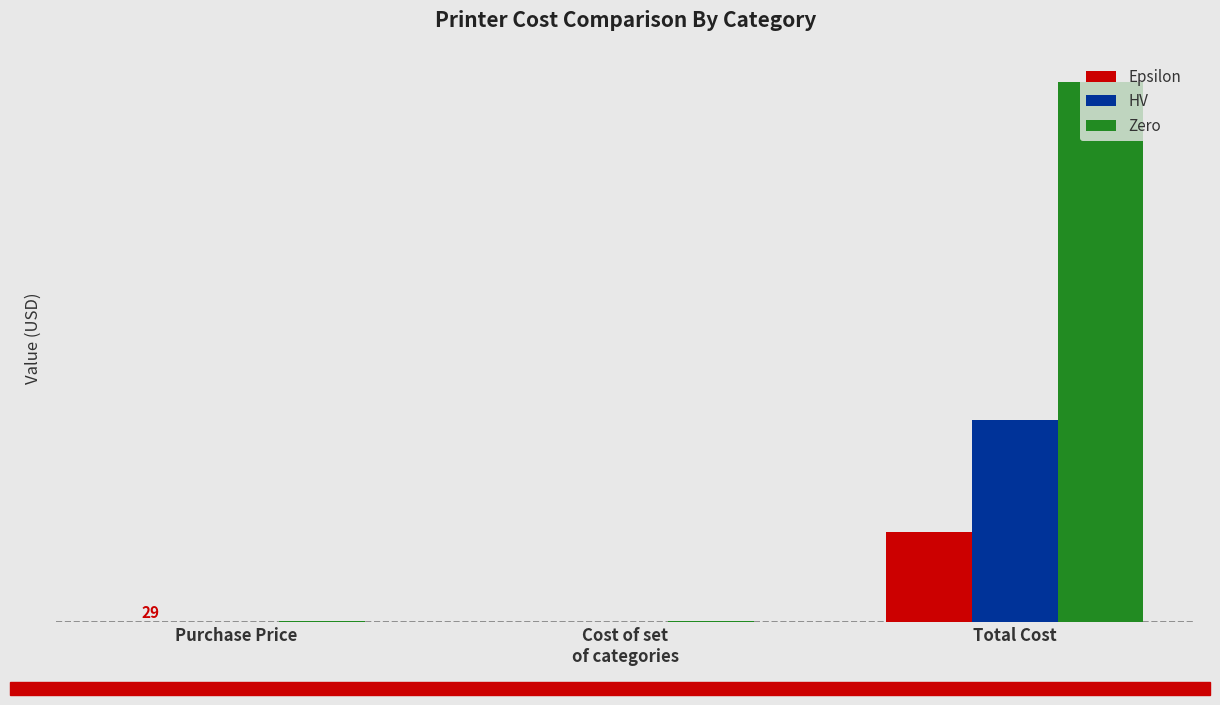

What is the maximum value for Zero?

226703.0